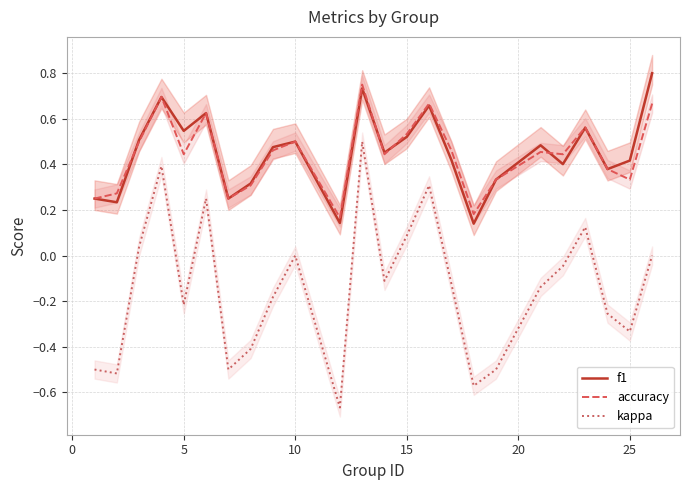

The f1 series shows 0.7 at 15. True or false?

False